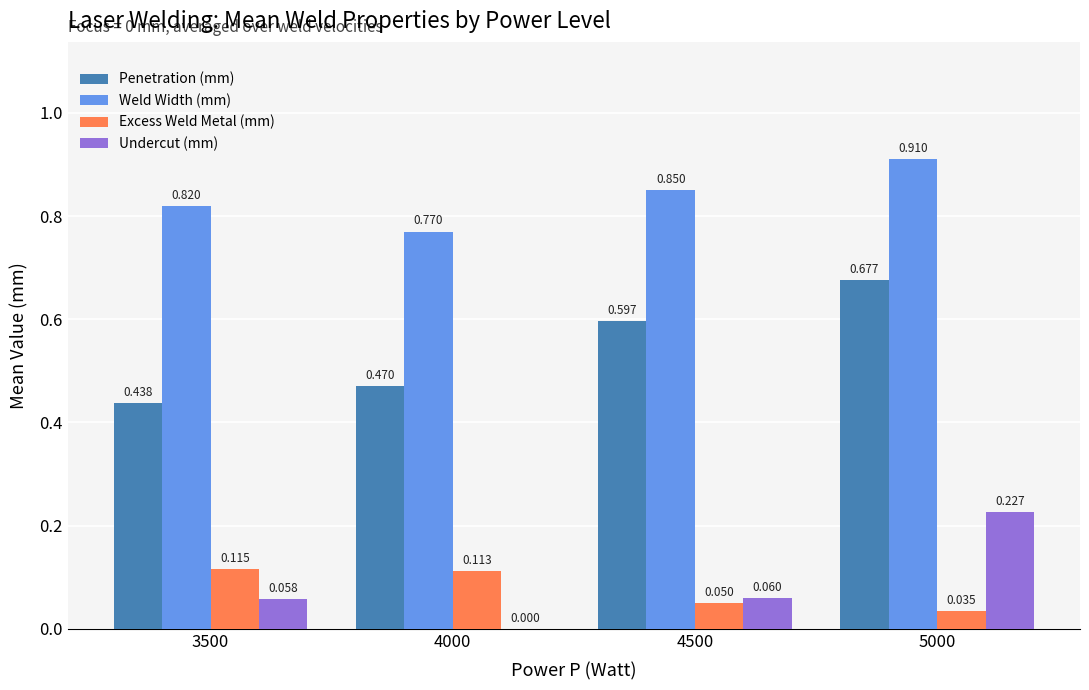

Which series changed the most between 4000 and 4500?

Penetration (mm)